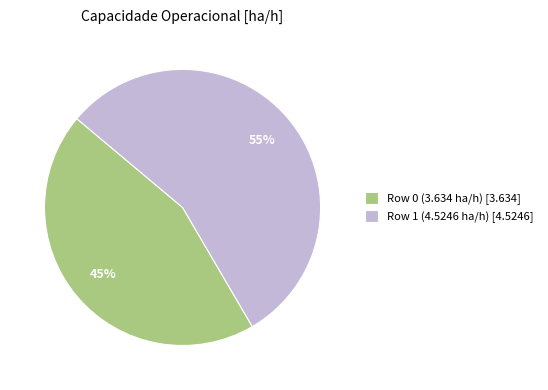

Which category has the biggest portion of the pie?

Row 1 (4.5246 ha/h)